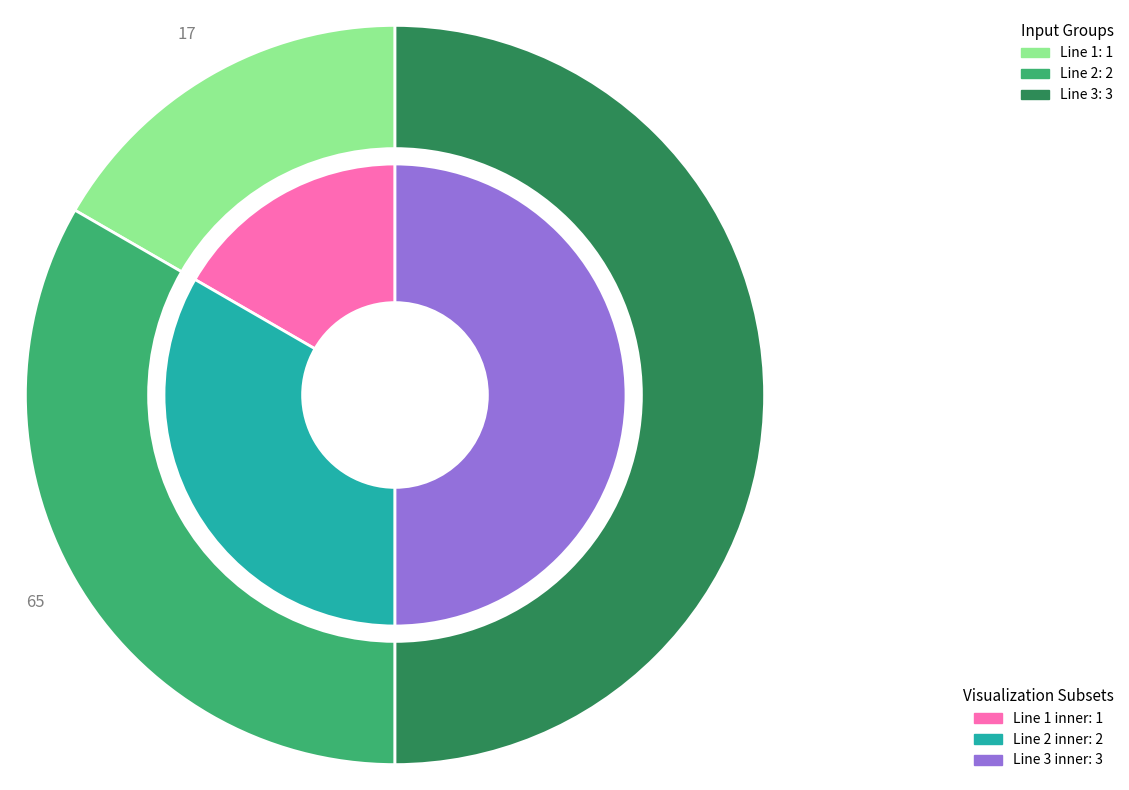

Which category has the biggest portion of the pie?

Line 3